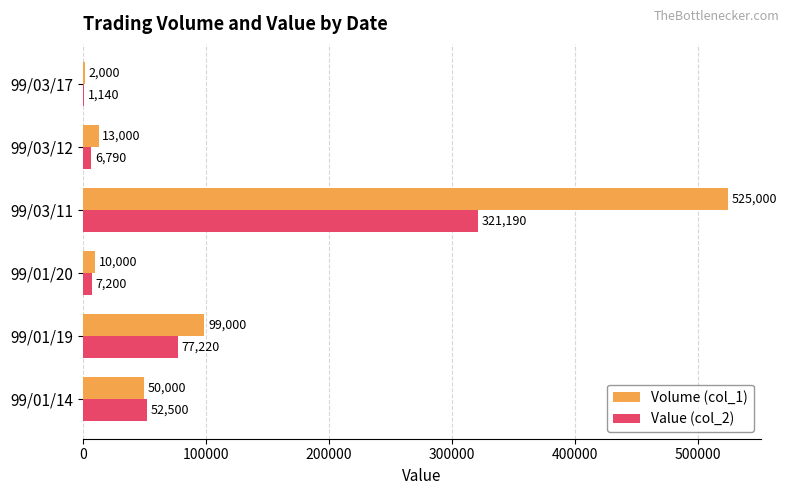

At which category is the sum across all series the highest?

99/03/11